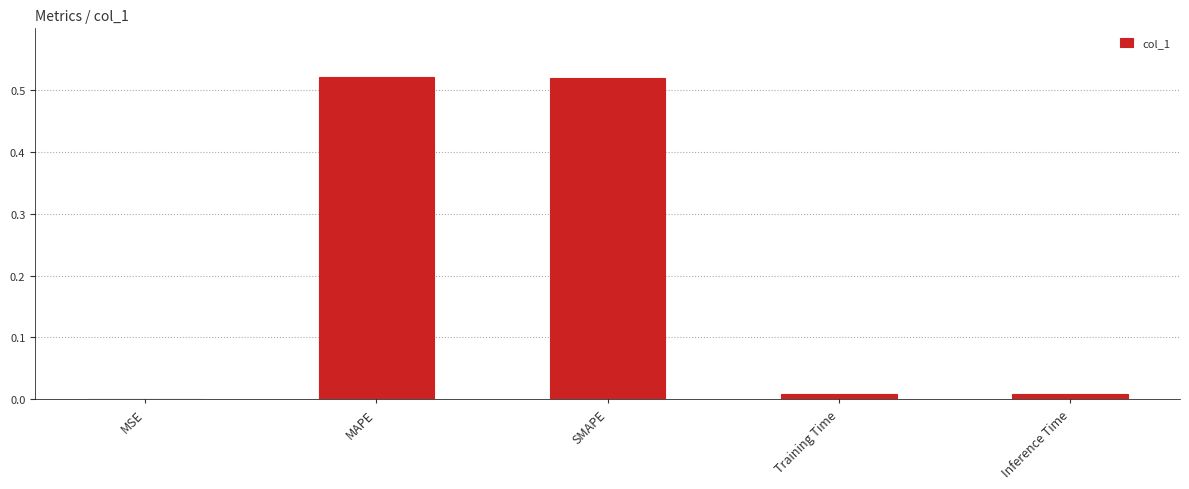

What is the change in value from MSE to SMAPE?

+0.5